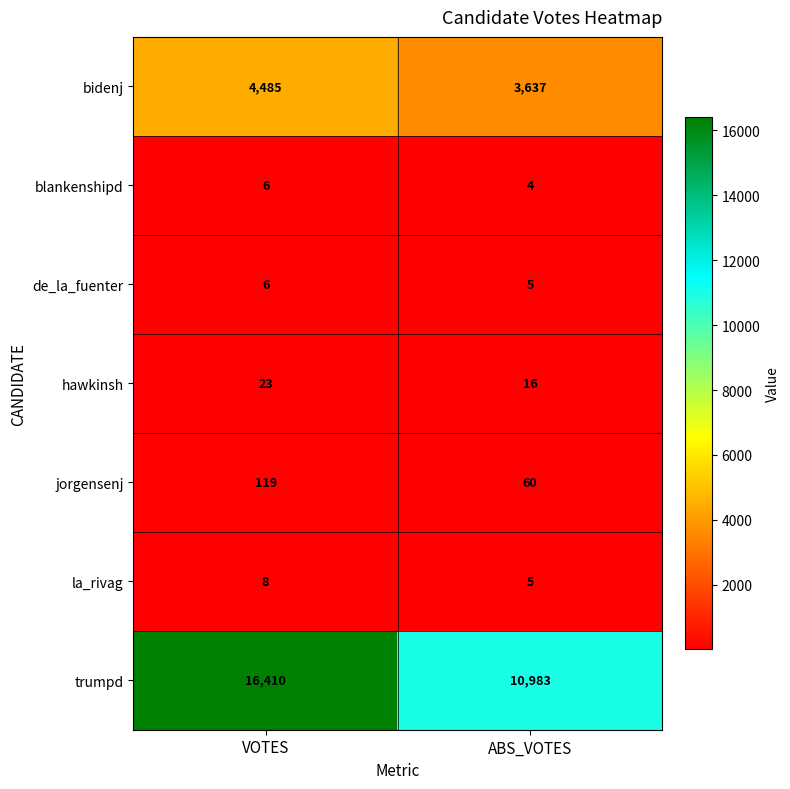

The value of trumpd at ABS_VOTES is 18373. True or false?

False